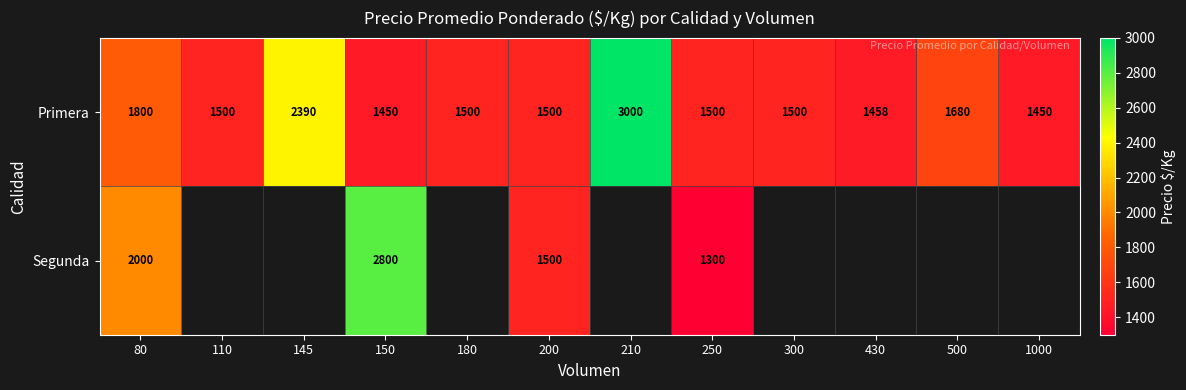

What is the sum of all Primera values?

20728